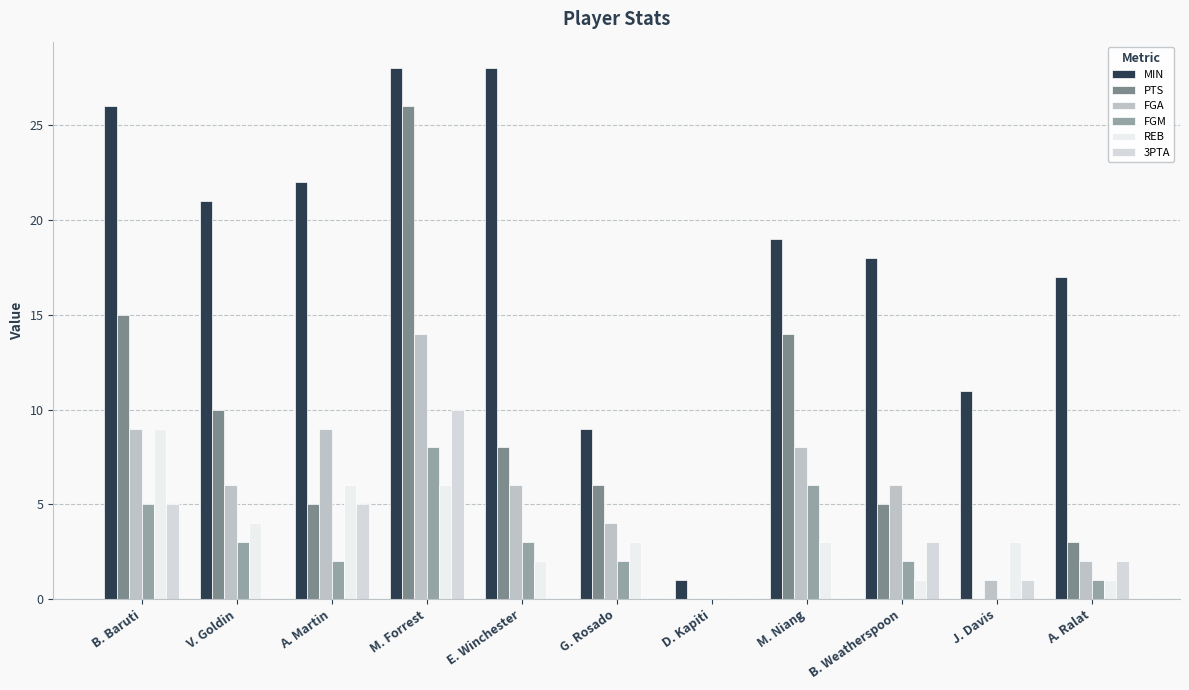

List the labels in order of MIN value, largest first.

M. Forrest, E. Winchester, B. Baruti, A. Martin, V. Goldin, M. Niang, B. Weatherspoon, A. Ralat, J. Davis, G. Rosado, D. Kapiti